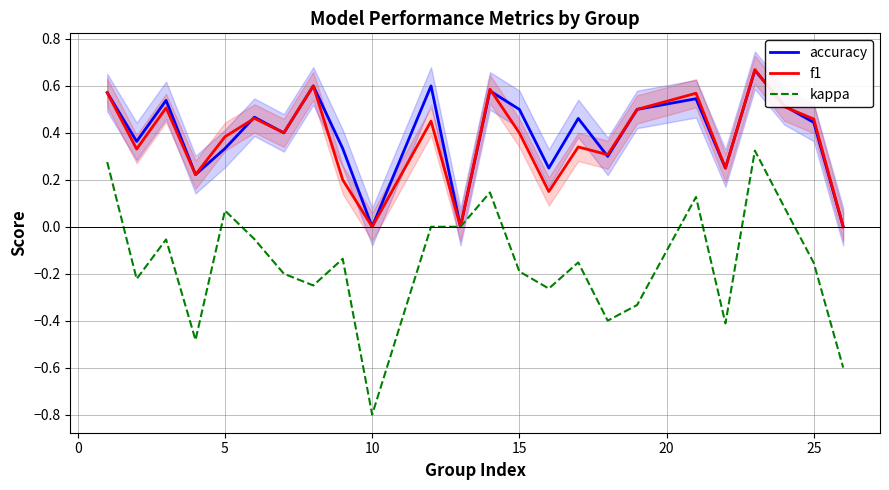

List the series in order of their peak value, highest first.

f1, accuracy, kappa